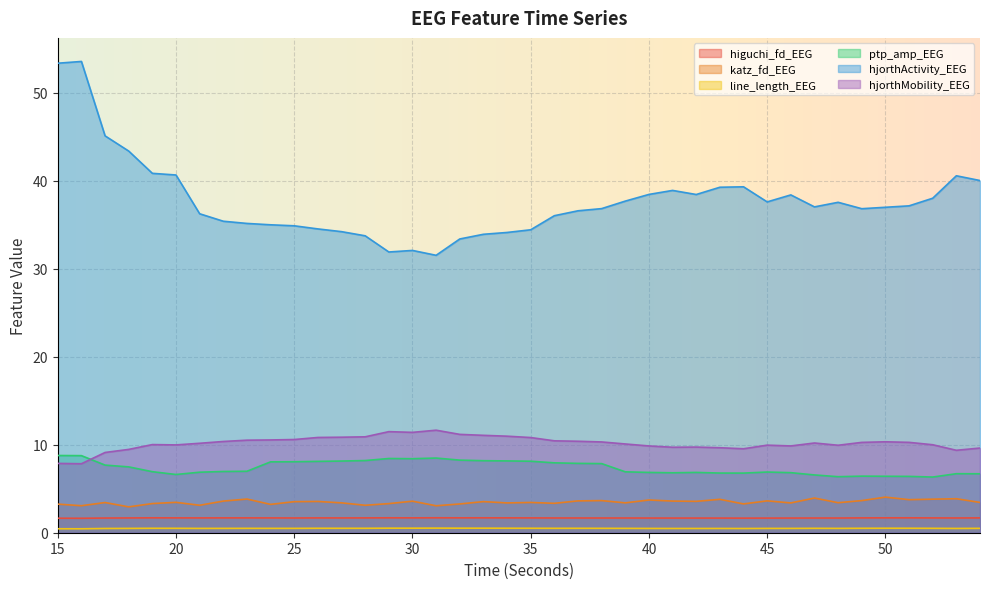

True or false: line_length_EEG has more than 1 interior local peaks.

True